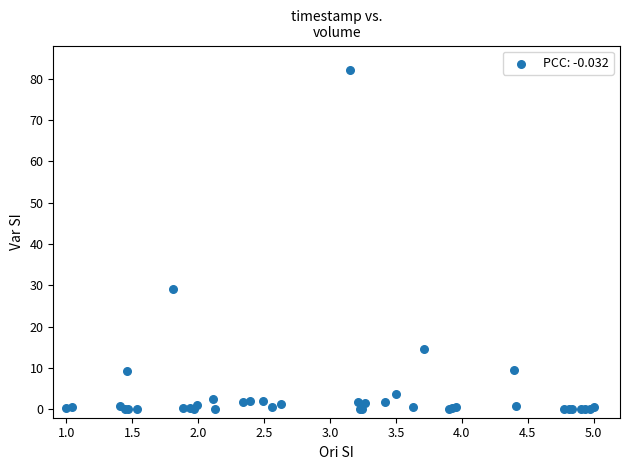

What Y value in the scatter plot is closest to 41?

29.2